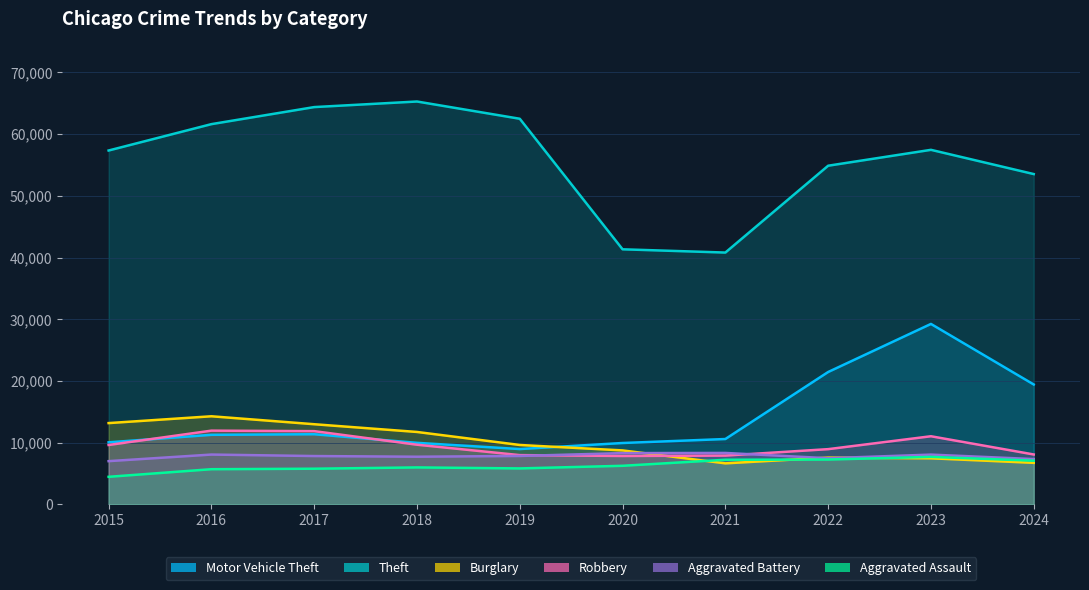

What is the difference between the maximum and minimum values in the Aggravated Assault series?

3230